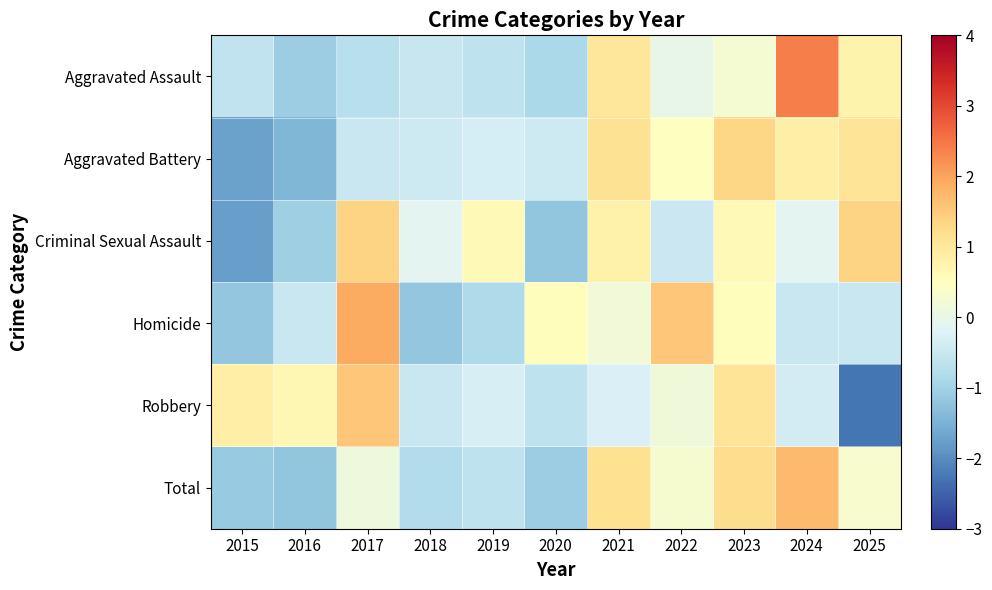

At how many categories does at least one series exceed 0?

10